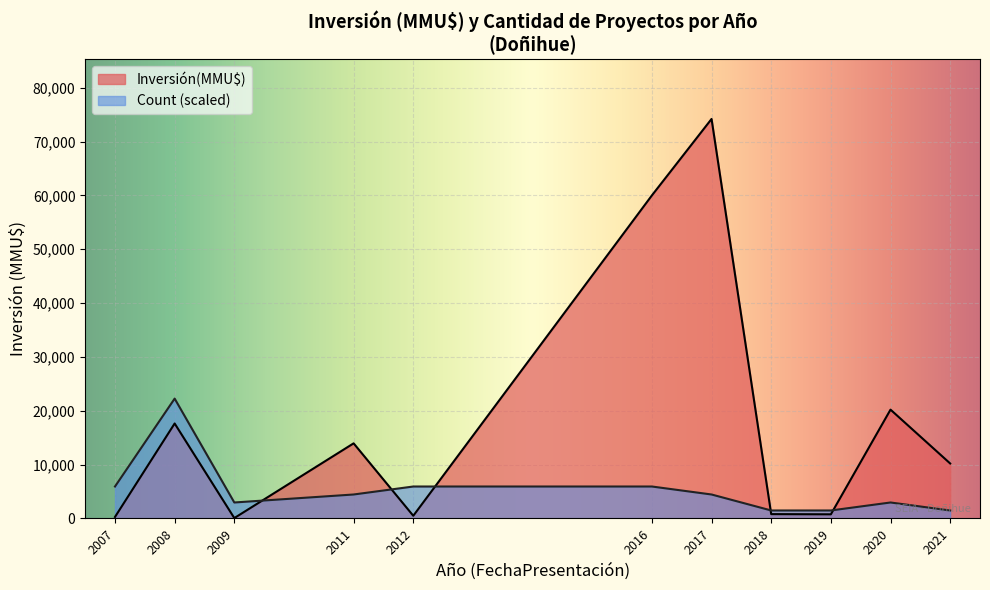

True or false: Inversión(MMU$) has a value of 72 at 2009.

True